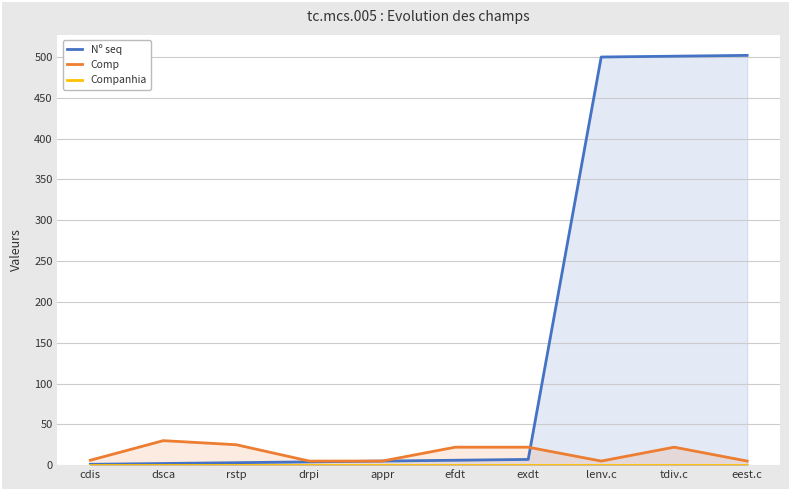

At how many categories does at least one series exceed 306?

3